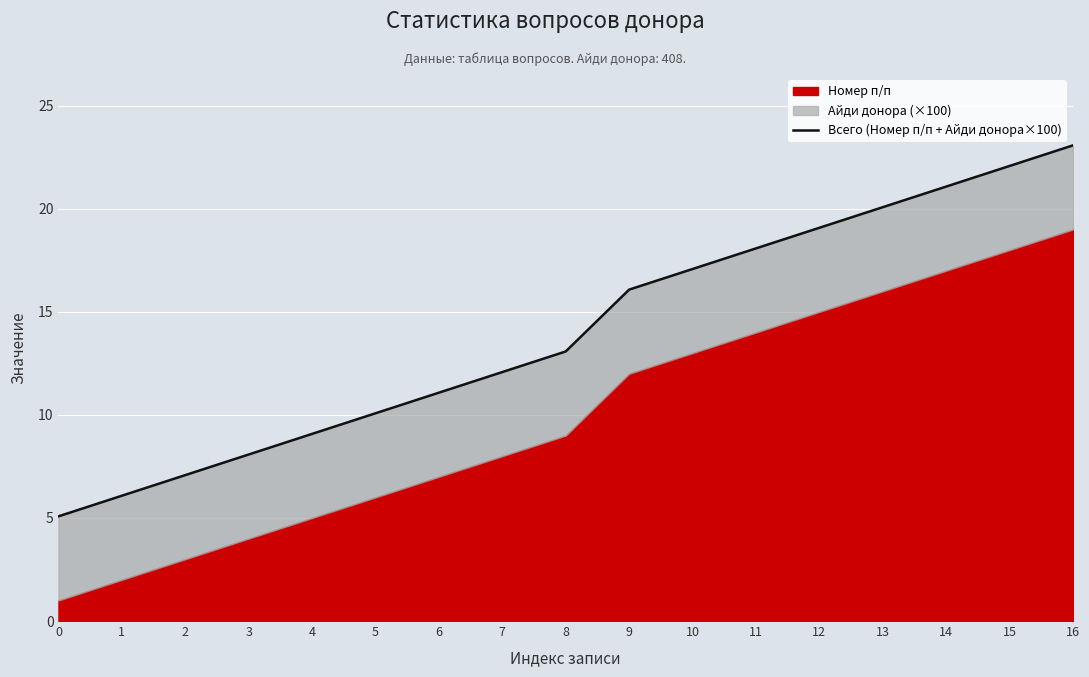

Reading left to right, list all the values displayed in this chart.

5.1	6.1	7.1	8.1	9.1	10.1	11.1	12.1	13.1	16.1	17.1	18.1	19.1	20.1	21.1	22.1	23.1